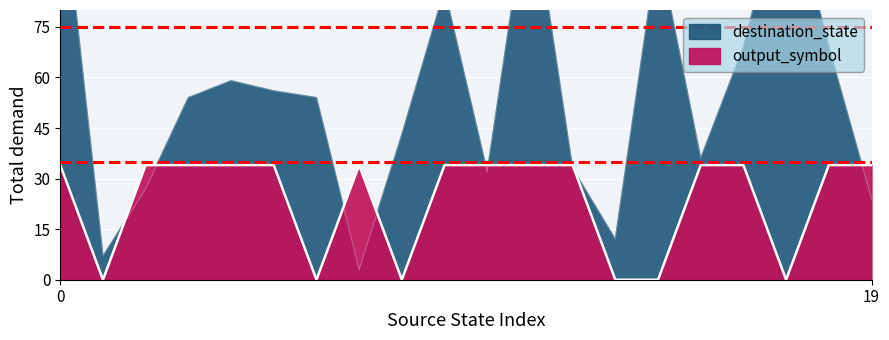

Reading left to right, what are all the values shown in this chart?

destination_state: 0=122	1=7	2=27	3=54	4=59	5=56	6=54	7=3	8=43	9=86	10=32	11=117	12=33	13=12	14=99	15=36	16=69	17=119	18=69	19=24
output_symbol: 0=34	1=0	2=34	3=34	4=34	5=34	6=0	7=34	8=0	9=34	10=34	11=34	12=34	13=0	14=0	15=34	16=34	17=0	18=34	19=34